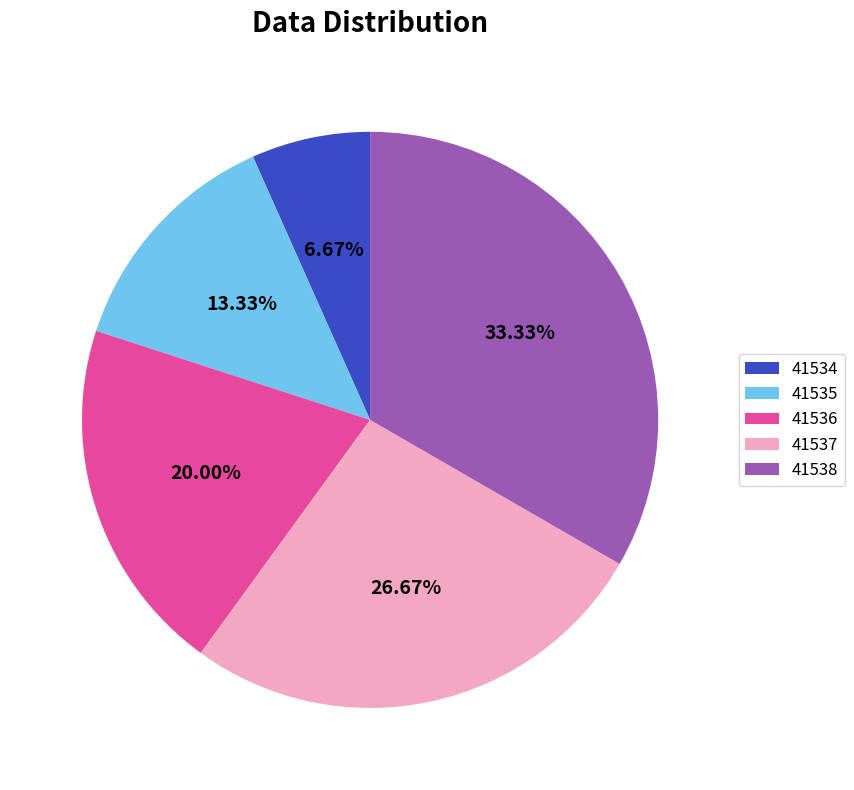

Which has a higher value, 41536 or 41535?

41536